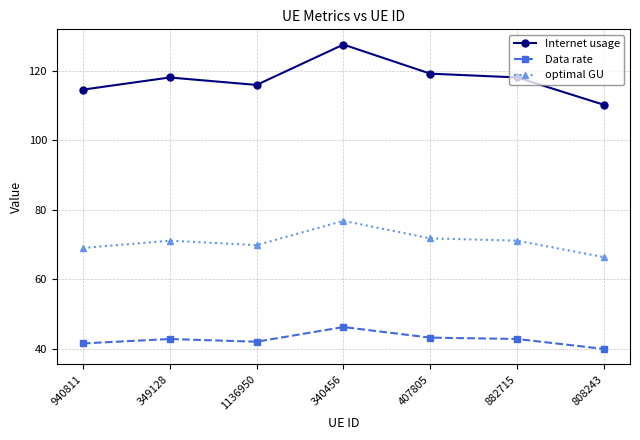

Which category has the lowest value in the Internet usage series?

808243